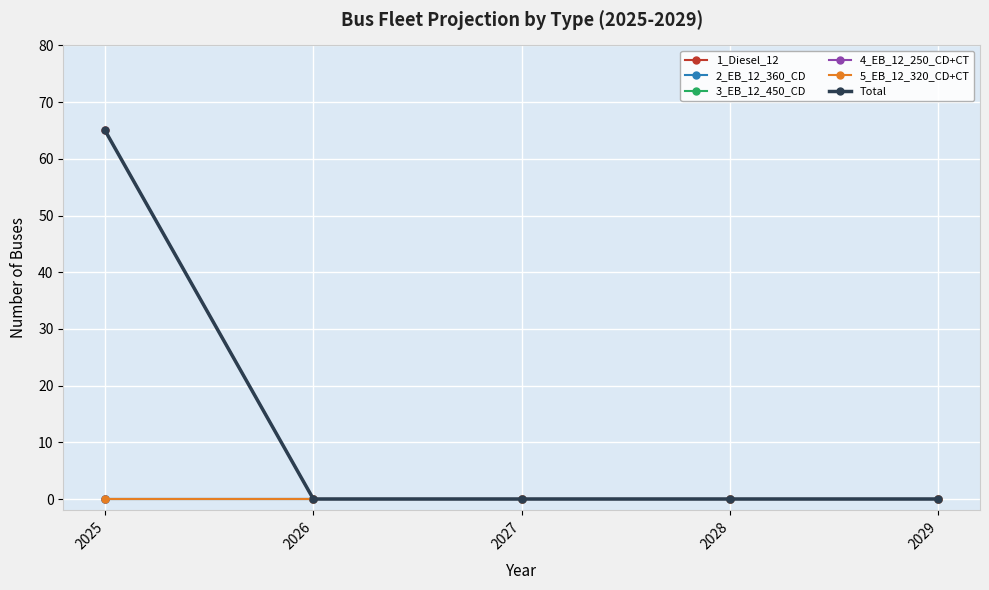

What is the maximum value shown in the chart?

65